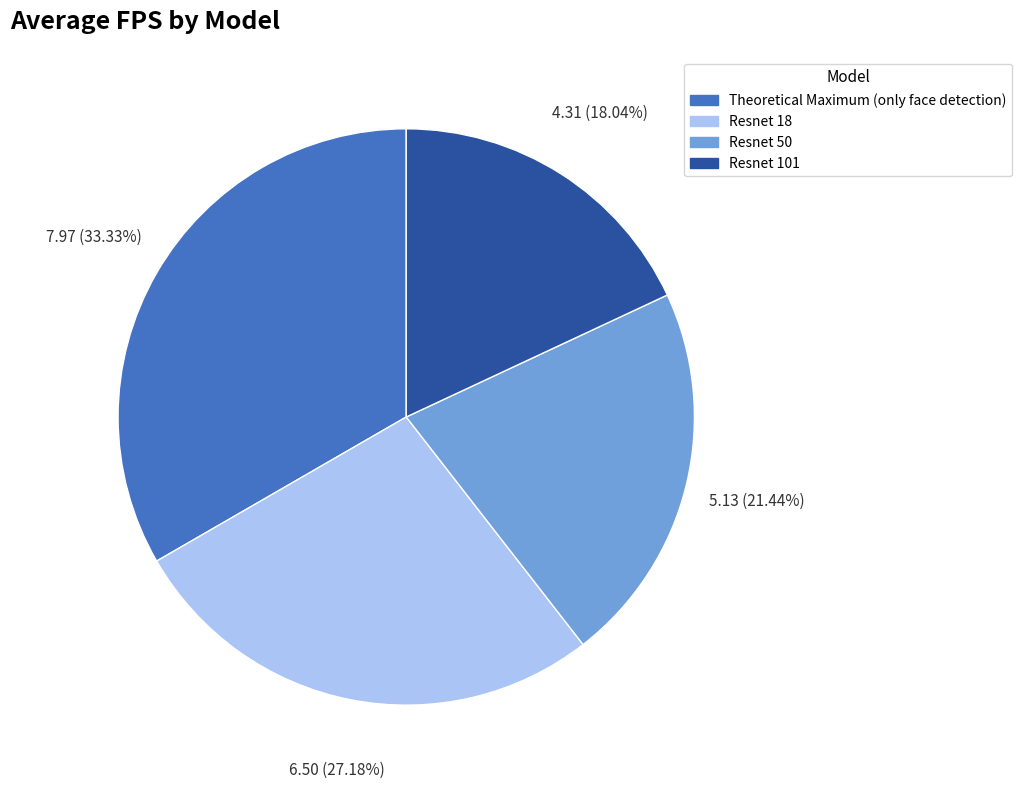

What is the ratio of the value at Theoretical Maximum (only face detection) to the value at Resnet 18?

1.2